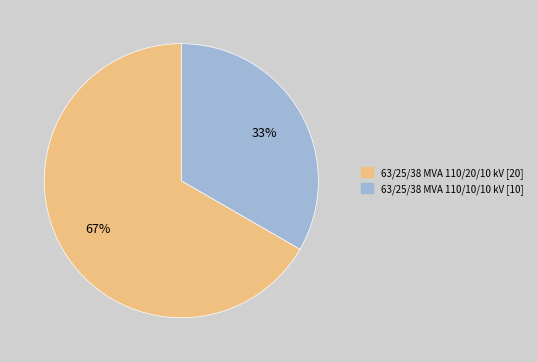

Does 63/25/38 MVA 110/20/10 kV represent more than half of the total?

Yes